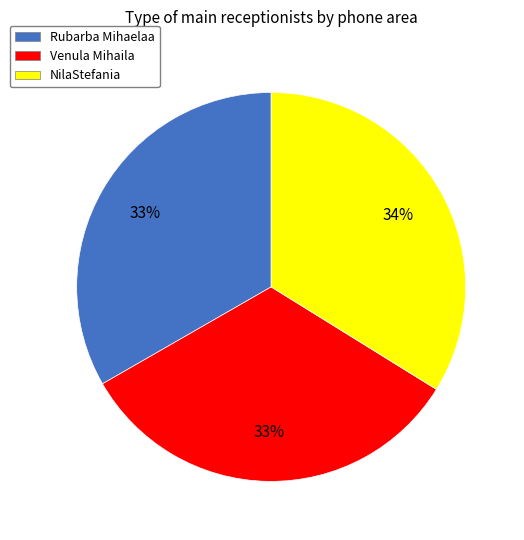

What is the ratio of the value at Rubarba Mihaelaa to the value at Venula Mihaila?

1.0